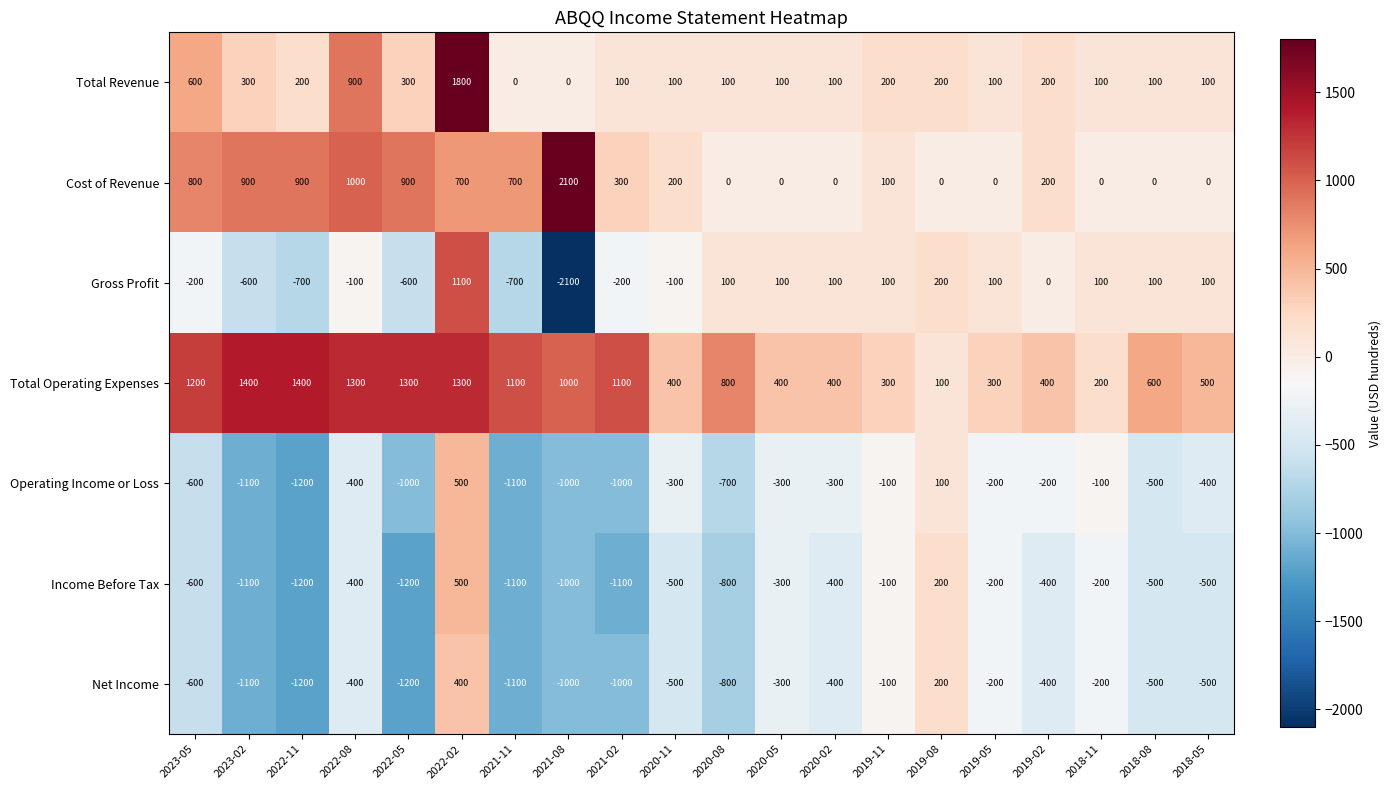

At which category does the chart reach its minimum across all series?

2021-08